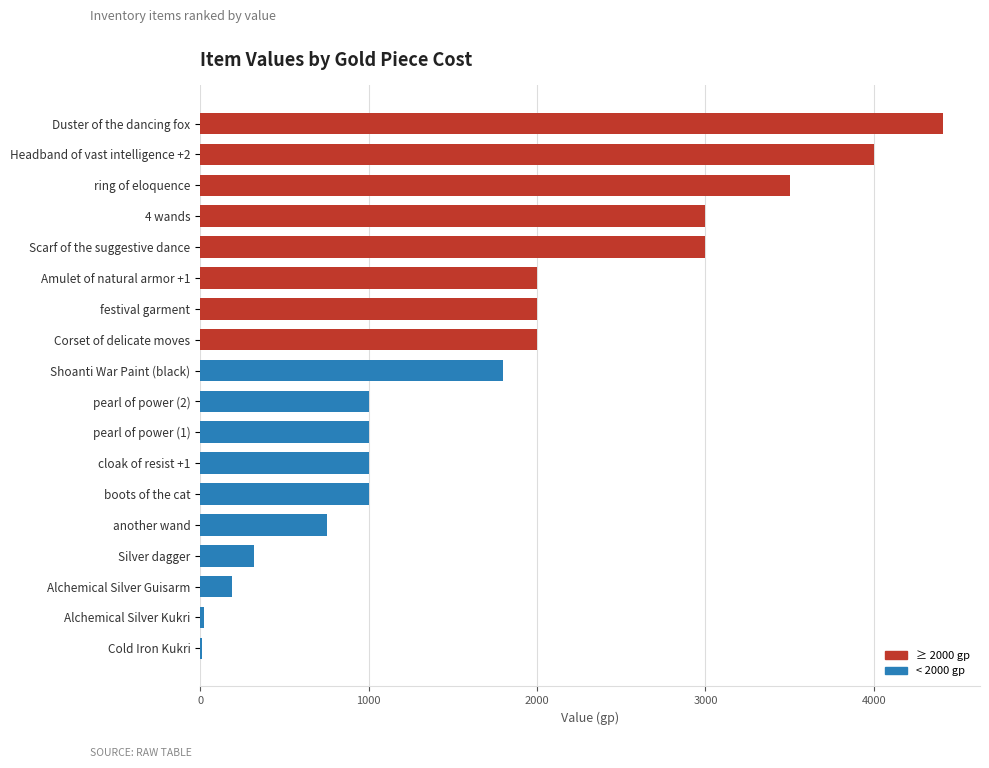

Which has a higher value, Amulet of natural armor +1 or pearl of power (2)?

Amulet of natural armor +1